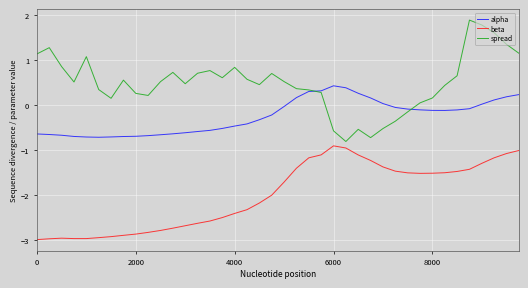

What is the highest value of the alpha series?

0.4